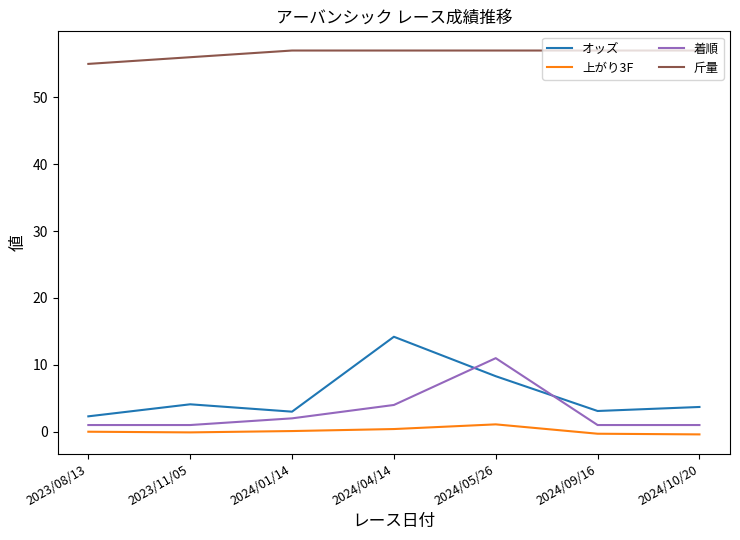

True or false: 着順 and 上がり3F cross at least once.

False